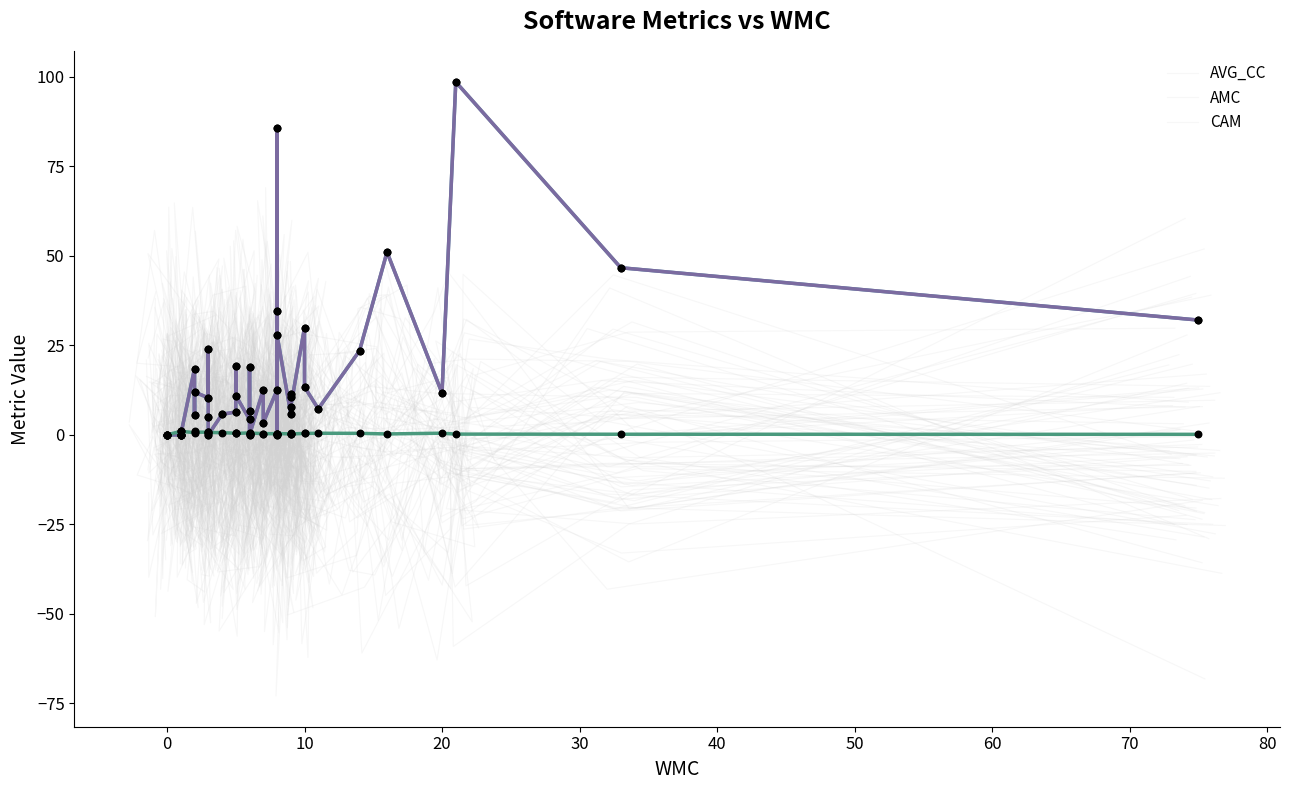

Which series has the largest total across all categories?

AVG_CC